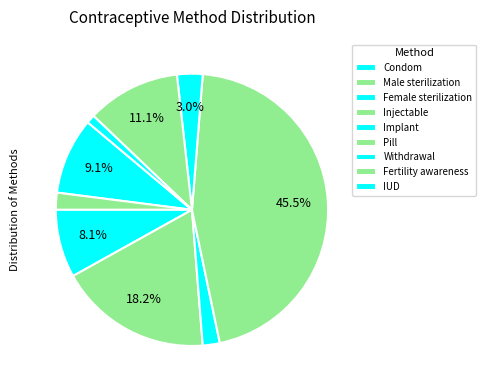

To the nearest percent, what is the difference between the Injectable and Withdrawal slice percentages?

15%